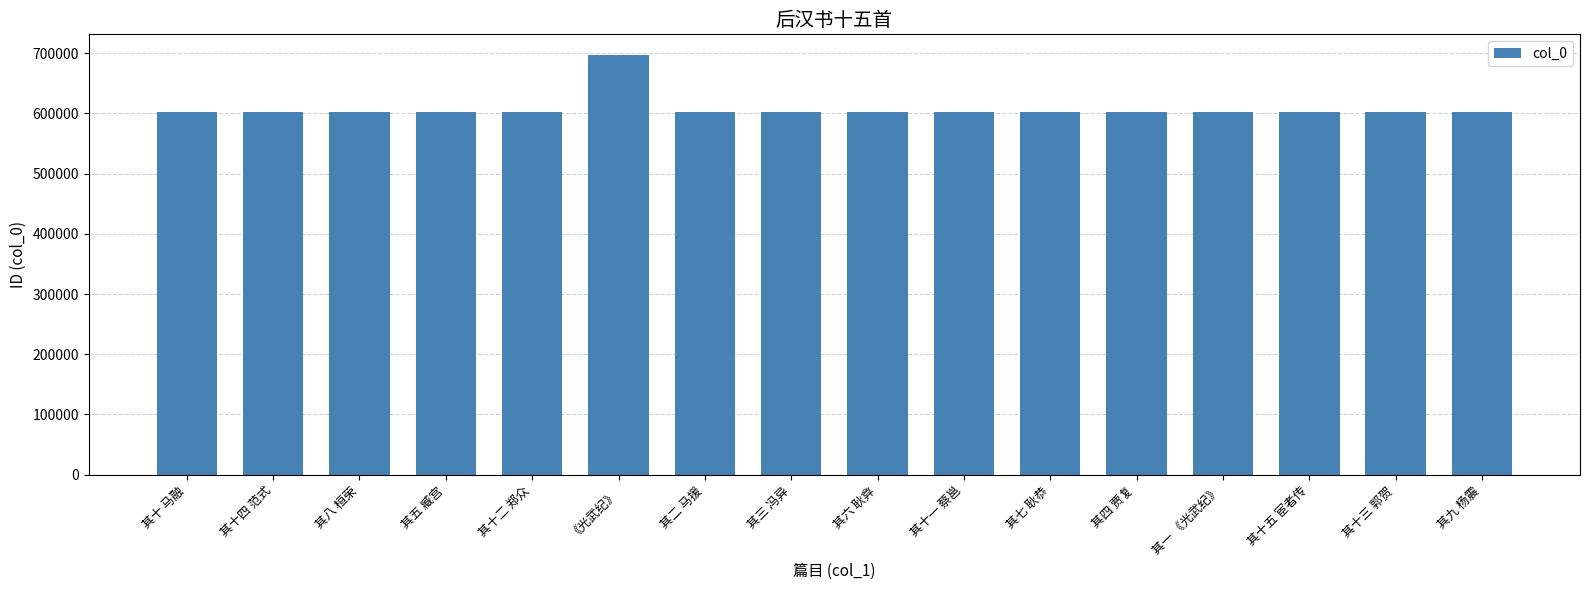

The value at 其十二 郑众 is 306812. True or false?

False